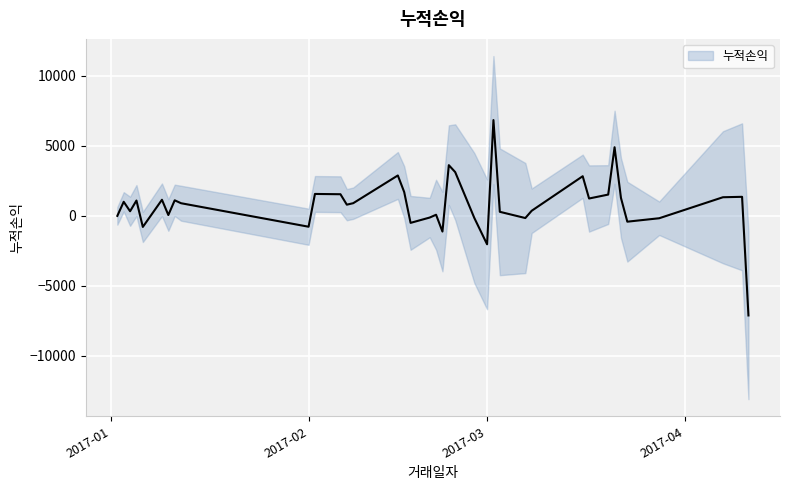

What is the smallest value displayed?

-7110.0